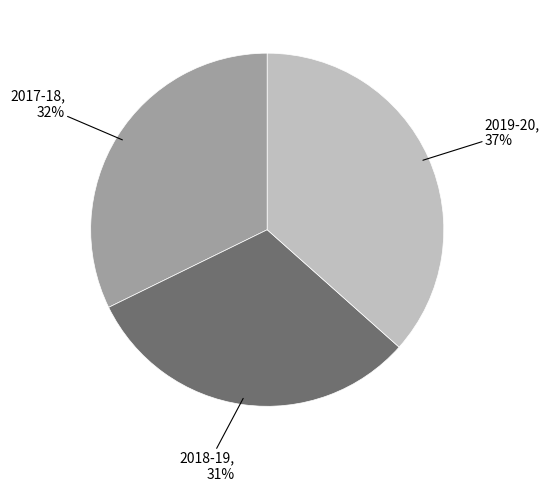

Is there any slice that represents more than half of the pie?

No